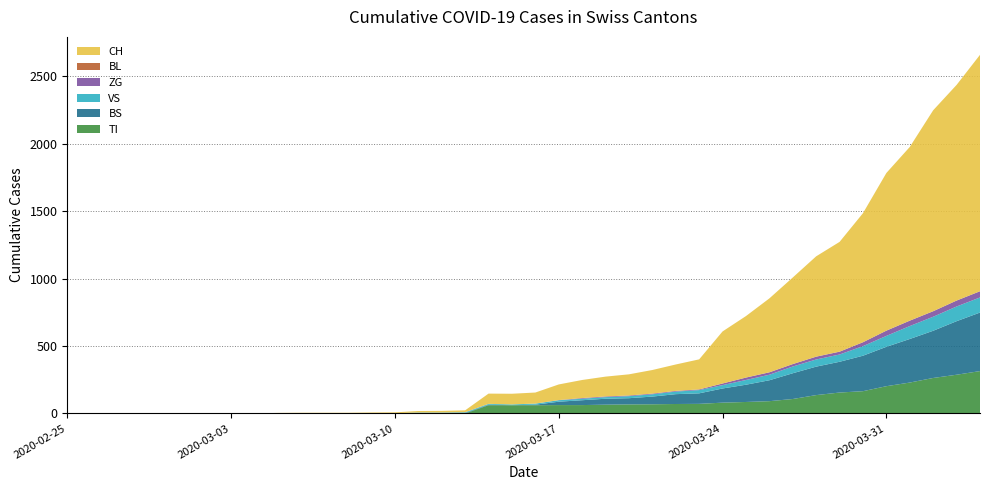

Reading right to left, list all the values displayed in this chart.

CH: 2020-04-04=1753	2020-04-03=1599	2020-04-02=1490	2020-04-01=1288	2020-03-31=1169	2020-03-30=957	2020-03-29=814	2020-03-28=744	2020-03-27=642	2020-03-26=548	2020-03-25=456	2020-03-24=386	2020-03-23=223	2020-03-22=196	2020-03-21=175	2020-03-20=157	2020-03-19=147	2020-03-18=134	2020-03-17=116	2020-03-16=82	2020-03-15=79	2020-03-14=76	2020-03-13=14	2020-03-12=12	2020-03-11=11	2020-03-10=6	2020-03-09=5	2020-03-08=3	2020-03-07=3	2020-03-06=3	2020-03-05=2	2020-03-04=0	2020-03-03=0	2020-03-02=0	2020-03-01=0	2020-02-29=0	2020-02-28=0	2020-02-27=0	2020-02-26=0	2020-02-25=0
TI: 2020-04-04=314	2020-04-03=287	2020-04-02=263	2020-04-01=229	2020-03-31=202	2020-03-30=165	2020-03-29=155	2020-03-28=136	2020-03-27=107	2020-03-26=91	2020-03-25=85	2020-03-24=80	2020-03-23=71	2020-03-22=70	2020-03-21=68	2020-03-20=67	2020-03-19=65	2020-03-18=62	2020-03-17=62	2020-03-16=61	2020-03-15=61	2020-03-14=61	2020-03-13=0	2020-03-12=0	2020-03-11=0	2020-03-10=0	2020-03-09=0	2020-03-08=0	2020-03-07=0	2020-03-06=0	2020-03-05=0	2020-03-04=0	2020-03-03=0	2020-03-02=0	2020-03-01=0	2020-02-29=0	2020-02-28=0	2020-02-27=0	2020-02-26=0	2020-02-25=0
BS: 2020-04-04=434	2020-04-03=397	2020-04-02=350	2020-04-01=323	2020-03-31=292	2020-03-30=263	2020-03-29=228	2020-03-28=211	2020-03-27=191	2020-03-26=155	2020-03-25=128	2020-03-24=105	2020-03-23=78	2020-03-22=73	2020-03-21=57	2020-03-20=46	2020-03-19=44	2020-03-18=36	2020-03-17=25	2020-03-16=4	2020-03-15=0	2020-03-14=4	2020-03-13=4	2020-03-12=4	2020-03-11=4	2020-03-10=0	2020-03-09=0	2020-03-08=0	2020-03-07=0	2020-03-06=0	2020-03-05=0	2020-03-04=0	2020-03-03=0	2020-03-02=0	2020-03-01=0	2020-02-29=0	2020-02-28=0	2020-02-27=0	2020-02-26=0	2020-02-25=0
BL: 2020-04-04=0	2020-04-03=0	2020-04-02=0	2020-04-01=0	2020-03-31=0	2020-03-30=0	2020-03-29=0	2020-03-28=0	2020-03-27=0	2020-03-26=0	2020-03-25=0	2020-03-24=0	2020-03-23=0	2020-03-22=0	2020-03-21=0	2020-03-20=0	2020-03-19=0	2020-03-18=0	2020-03-17=0	2020-03-16=0	2020-03-15=0	2020-03-14=0	2020-03-13=0	2020-03-12=0	2020-03-11=0	2020-03-10=0	2020-03-09=0	2020-03-08=0	2020-03-07=0	2020-03-06=0	2020-03-05=0	2020-03-04=0	2020-03-03=0	2020-03-02=0	2020-03-01=0	2020-02-29=0	2020-02-28=0	2020-02-27=0	2020-02-26=0	2020-02-25=0
VS: 2020-04-04=112	2020-04-03=109	2020-04-02=104	2020-04-01=96	2020-03-31=81	2020-03-30=71	2020-03-29=54	2020-03-28=53	2020-03-27=50	2020-03-26=41	2020-03-25=35	2020-03-24=25	2020-03-23=24	2020-03-22=19	2020-03-21=17	2020-03-20=15	2020-03-19=12	2020-03-18=11	2020-03-17=11	2020-03-16=8	2020-03-15=6	2020-03-14=6	2020-03-13=5	2020-03-12=3	2020-03-11=3	2020-03-10=2	2020-03-09=2	2020-03-08=2	2020-03-07=2	2020-03-06=2	2020-03-05=2	2020-03-04=0	2020-03-03=0	2020-03-02=0	2020-03-01=0	2020-02-29=0	2020-02-28=0	2020-02-27=0	2020-02-26=0	2020-02-25=0
ZG: 2020-04-04=46	2020-04-03=44	2020-04-02=41	2020-04-01=40	2020-03-31=39	2020-03-30=29	2020-03-29=21	2020-03-28=21	2020-03-27=18	2020-03-26=18	2020-03-25=18	2020-03-24=12	2020-03-23=5	2020-03-22=5	2020-03-21=5	2020-03-20=5	2020-03-19=5	2020-03-18=5	2020-03-17=1	2020-03-16=0	2020-03-15=0	2020-03-14=0	2020-03-13=0	2020-03-12=0	2020-03-11=0	2020-03-10=0	2020-03-09=0	2020-03-08=0	2020-03-07=0	2020-03-06=0	2020-03-05=0	2020-03-04=0	2020-03-03=0	2020-03-02=0	2020-03-01=0	2020-02-29=0	2020-02-28=0	2020-02-27=0	2020-02-26=0	2020-02-25=0